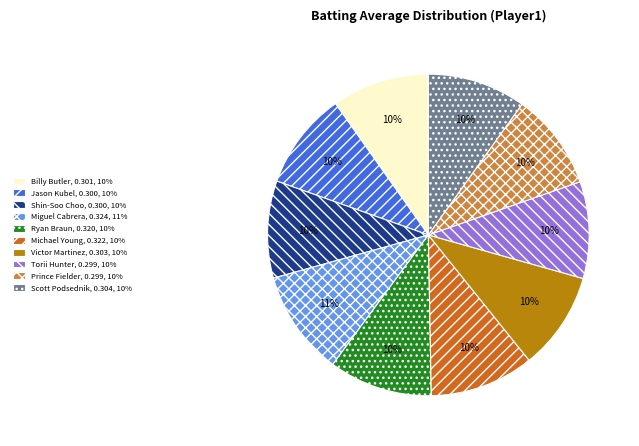

The Torii Hunter slice represents 10% of the pie. True or false?

True